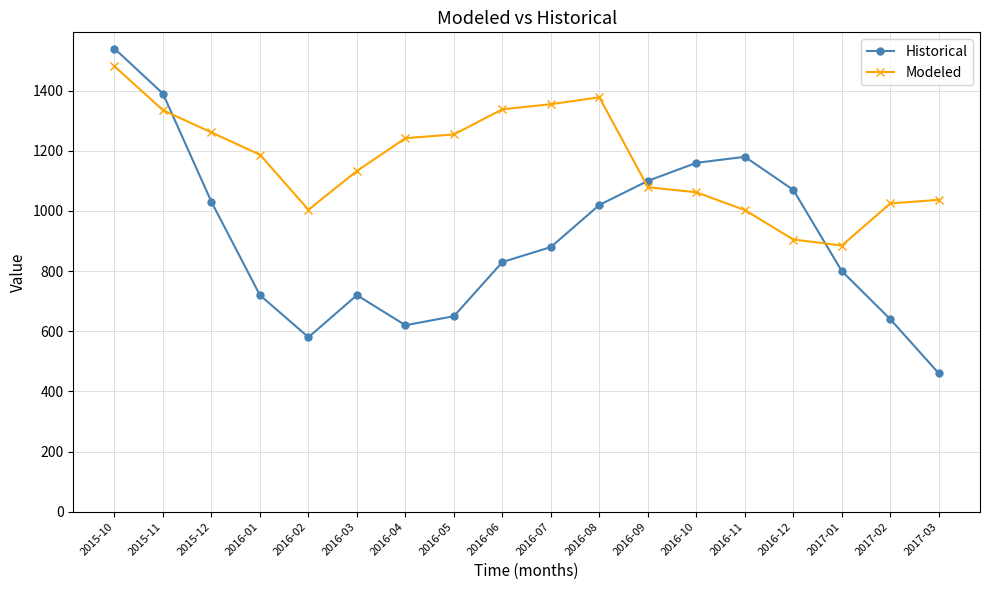

What is the value of the Historical point at the 16th from the left?

800.0